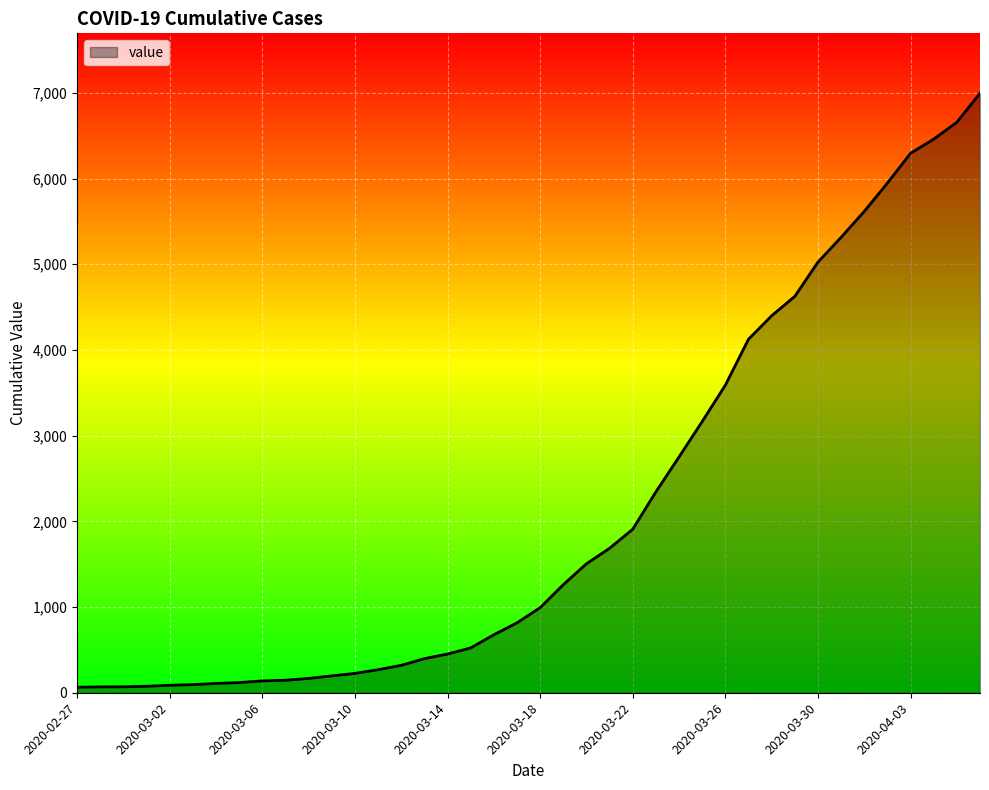

What is the maximum value shown in the chart?

6995